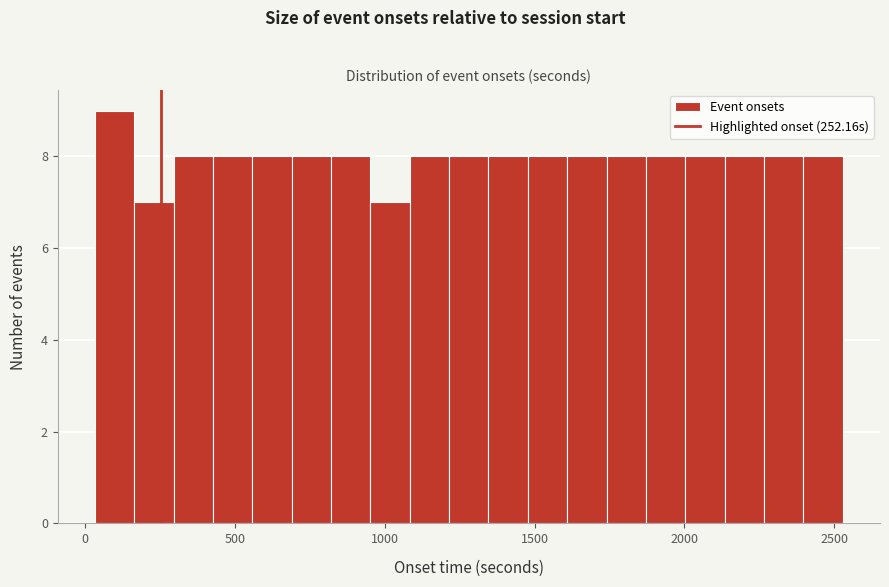

Around what value on the x-axis is the tallest bar? Give the approximate position of its centre, as read against the axis.

100